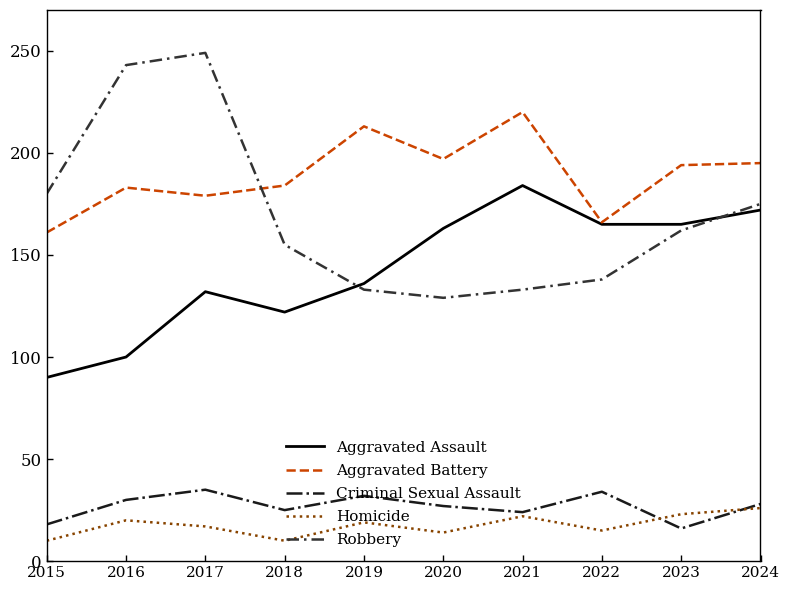

What is the difference between the highest and lowest values at 2016?

223